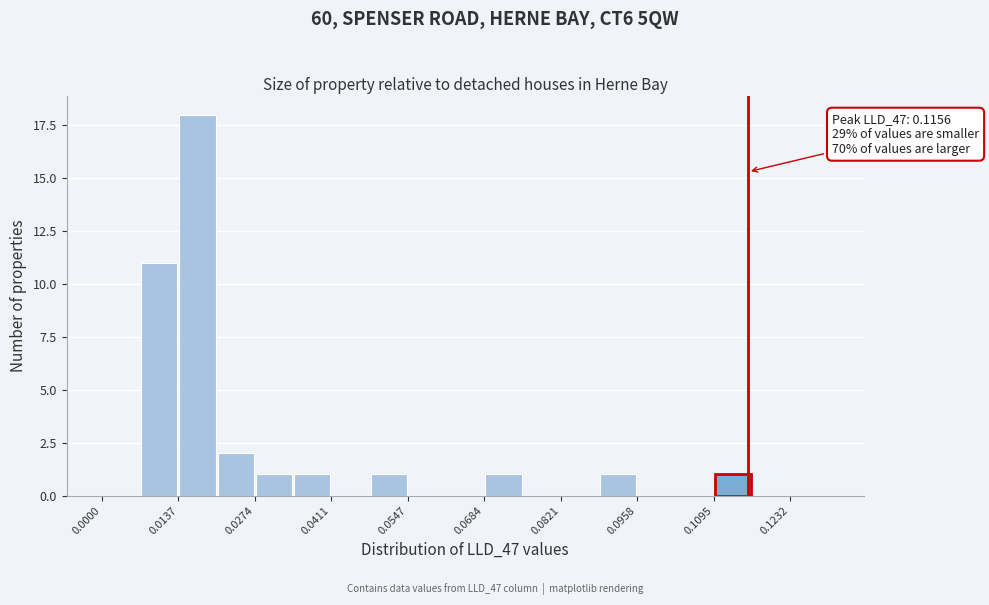

Read against the x-axis, roughly where is the centre of the tallest bar?

0.018